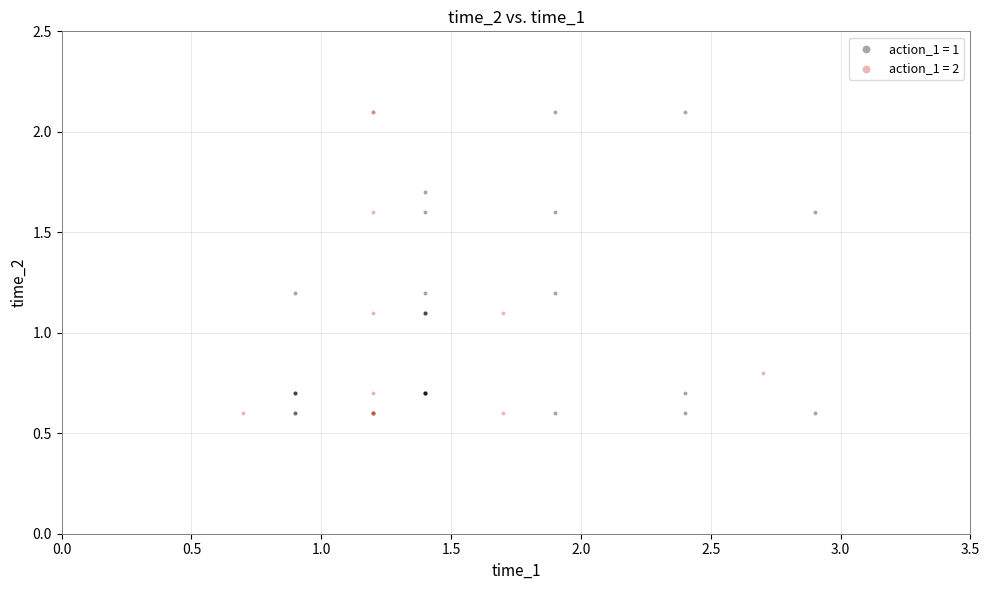

What are all the series names shown in the legend?

action_1 = 1, action_1 = 2